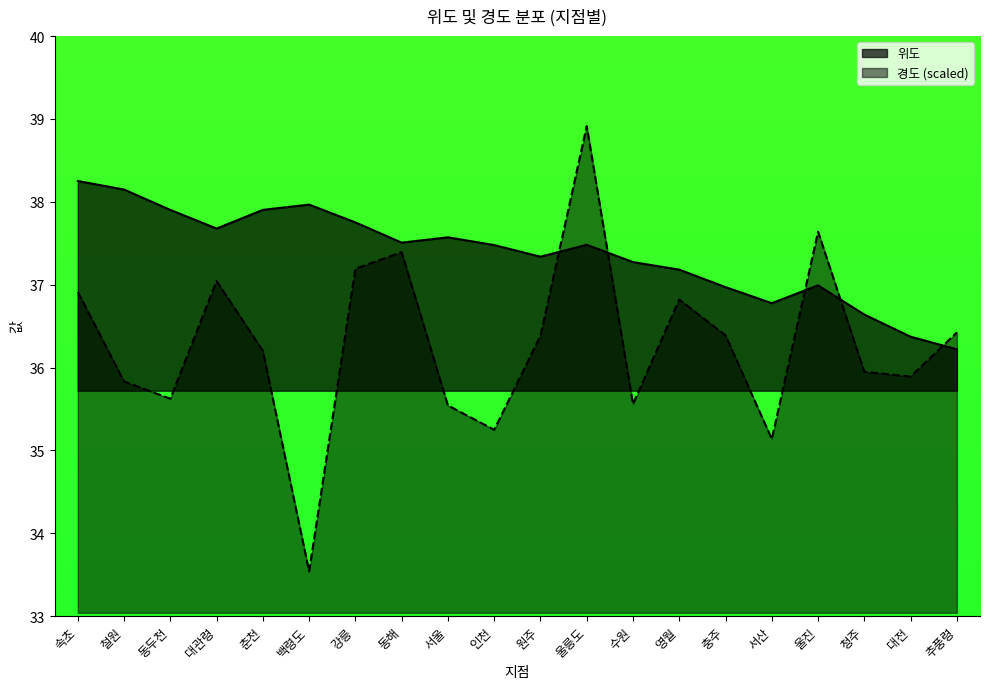

Where is 경도 nearest to the value 36?

청주